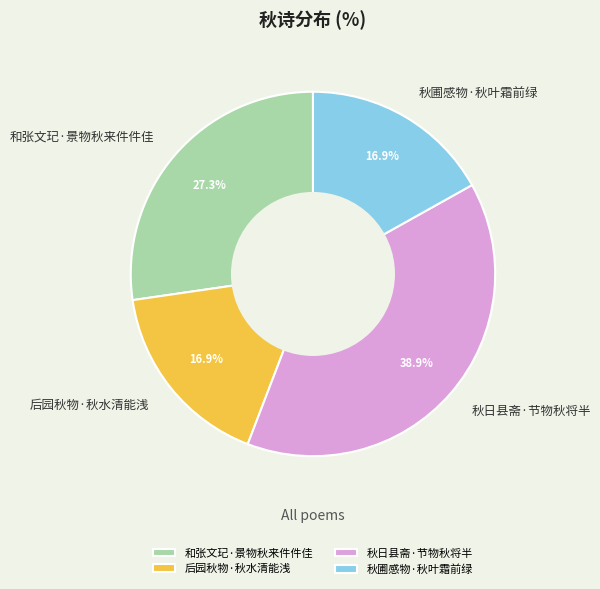

To the nearest percent, what portion does 秋日县斋·节物秋将半 represent?

39%